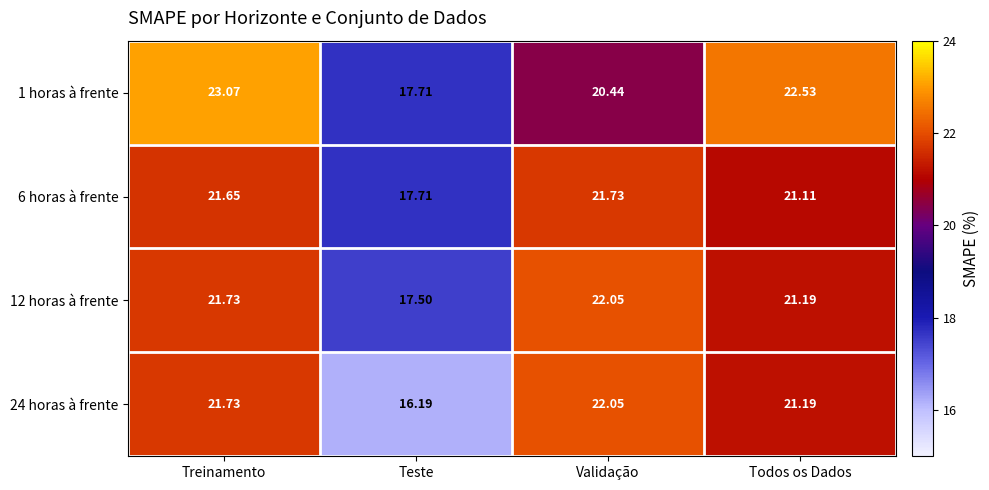

Which label corresponds to the smallest value in the chart?

Teste